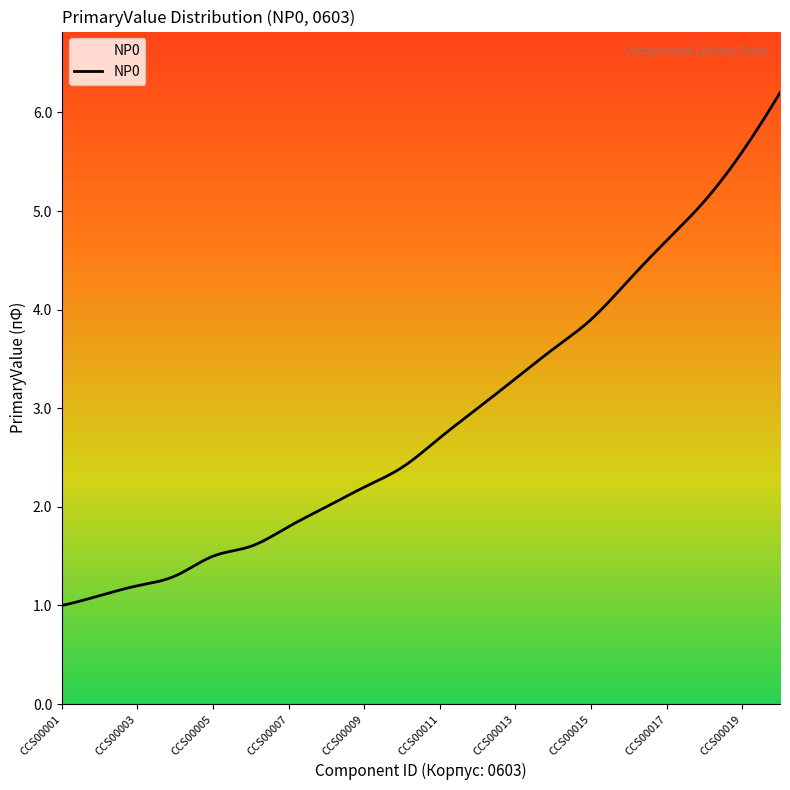

What is the difference between the maximum and minimum values?

5.2